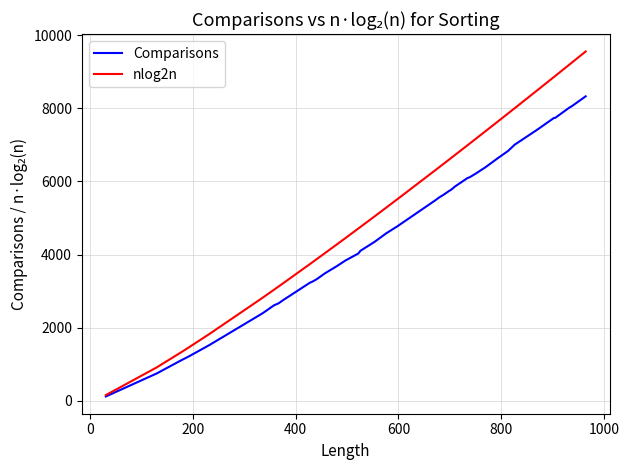

Rank the series by their average value, from highest to lowest.

nlog2n, Comparisons